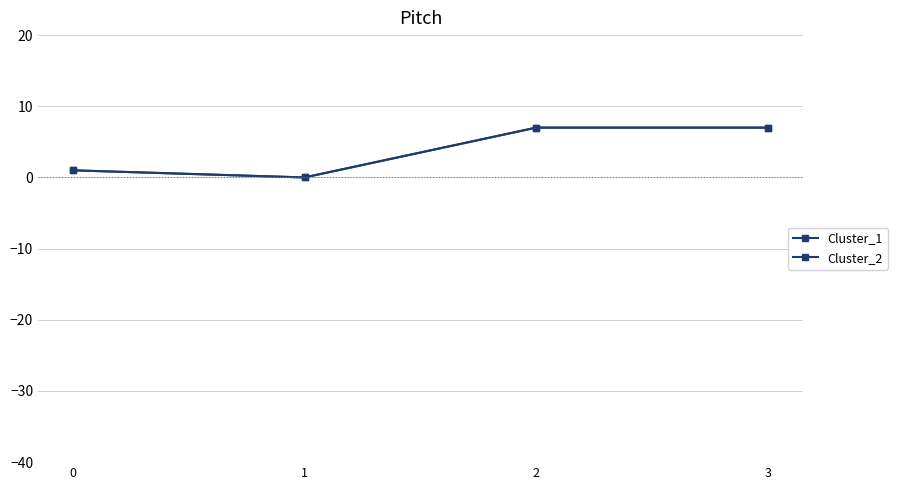

The value of Cluster_2 at 1 is 4. True or false?

False